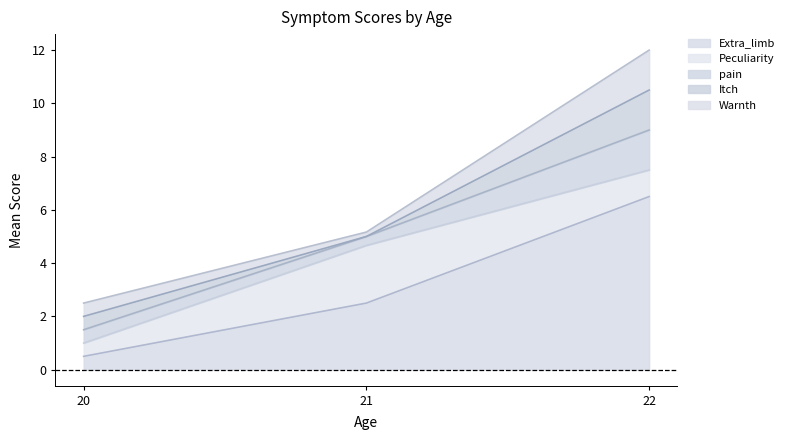

What is the maximum value shown in the chart?

6.5